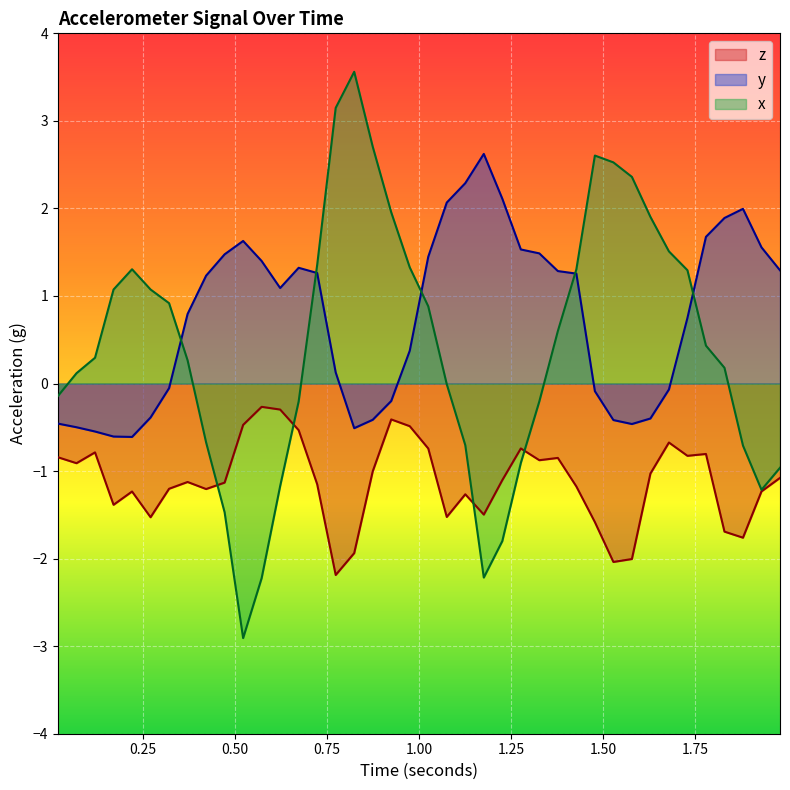

What is the average value of the z series?

-1.1